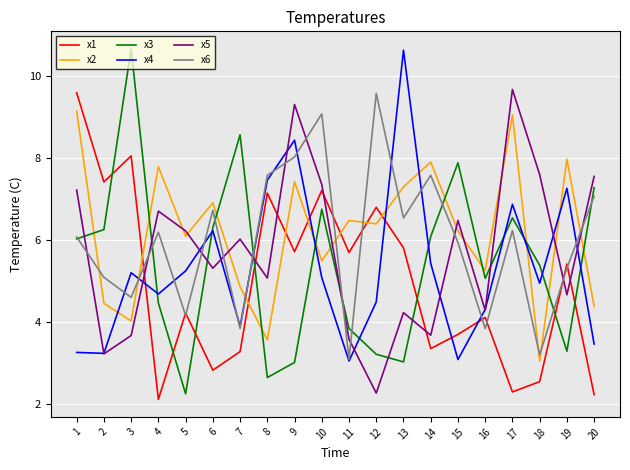

True or false: x5 has a value of 6.5 at 15.

True